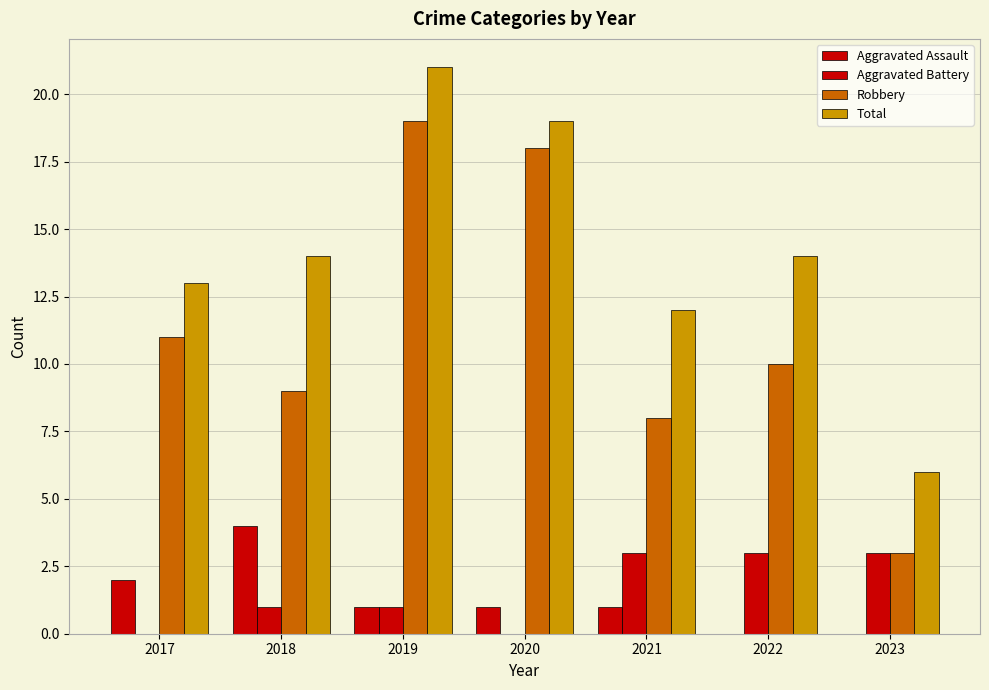

Reading right to left, list all the values displayed in this chart.

Aggravated Assault: 2023=0	2022=0	2021=1	2020=1	2019=1	2018=4	2017=2
Aggravated Battery: 2023=3	2022=3	2021=3	2020=0	2019=1	2018=1	2017=0
Robbery: 2023=3	2022=10	2021=8	2020=18	2019=19	2018=9	2017=11
Total: 2023=6	2022=14	2021=12	2020=19	2019=21	2018=14	2017=13